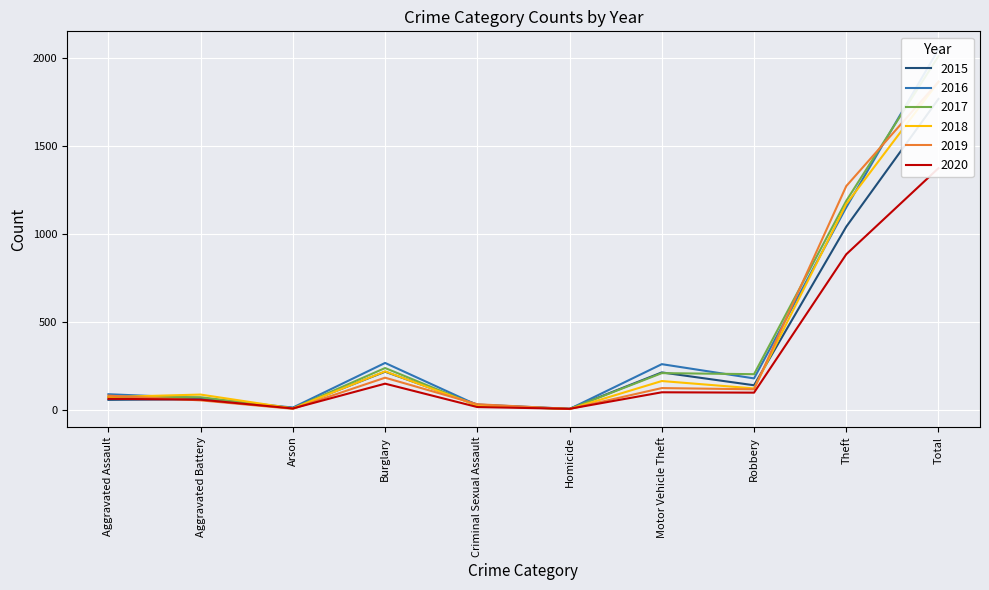

Which series has the largest total across all categories?

2016